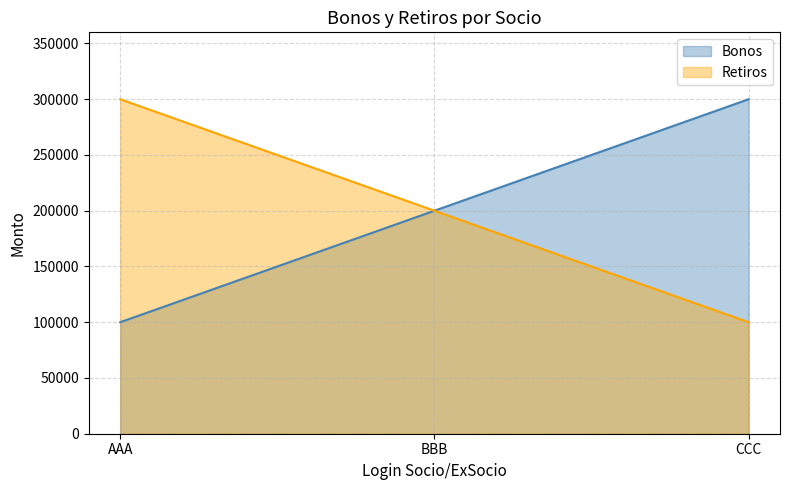

Which has a higher value, CCC or BBB?

CCC